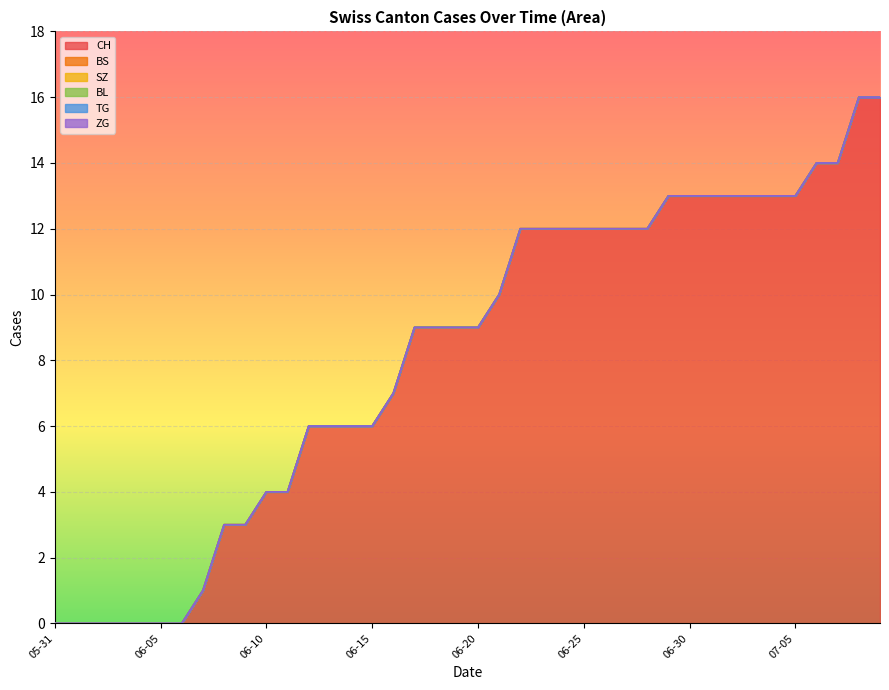

True or false: SZ has more than 1 points higher than both neighbors.

False